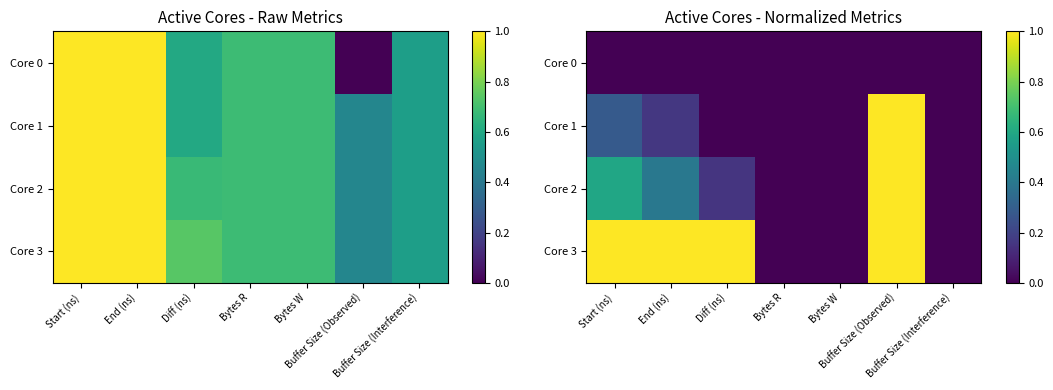

The value of Core 3 at Bytes R is 0.6. True or false?

False